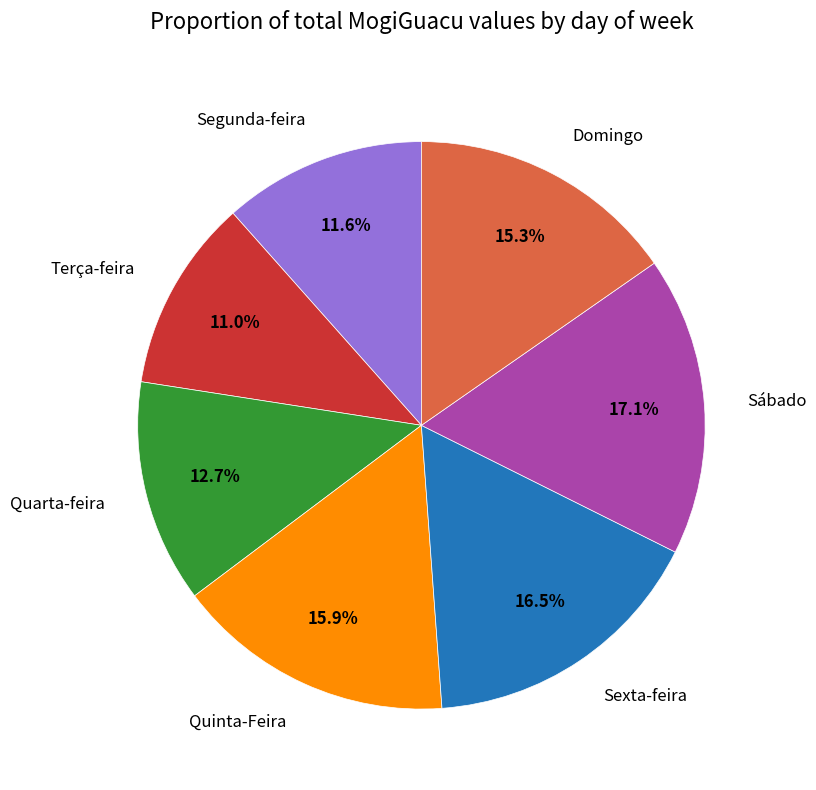

Is it true that Quarta-feira is 1% of the pie?

False